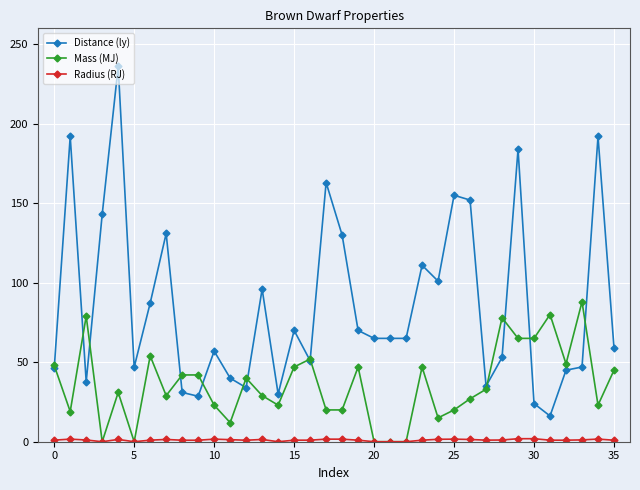

True or false: Distance (ly) has more than 2 points higher than both neighbors.

True